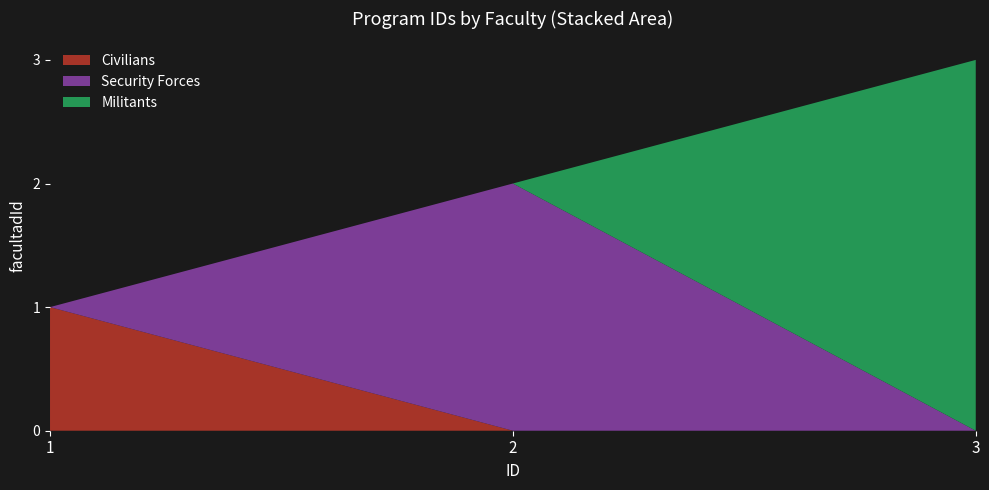

Reading left to right, transcribe the values for Civilians.

1=1	2=0	3=0